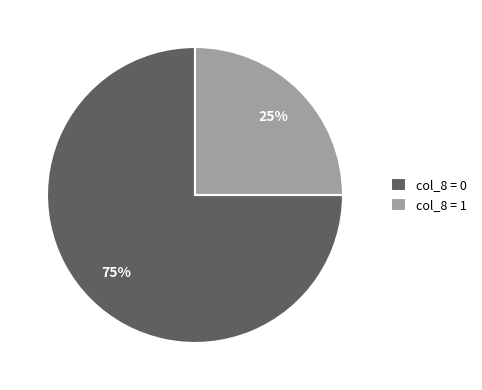

Which category has the smallest portion of the pie?

col_8 = 1